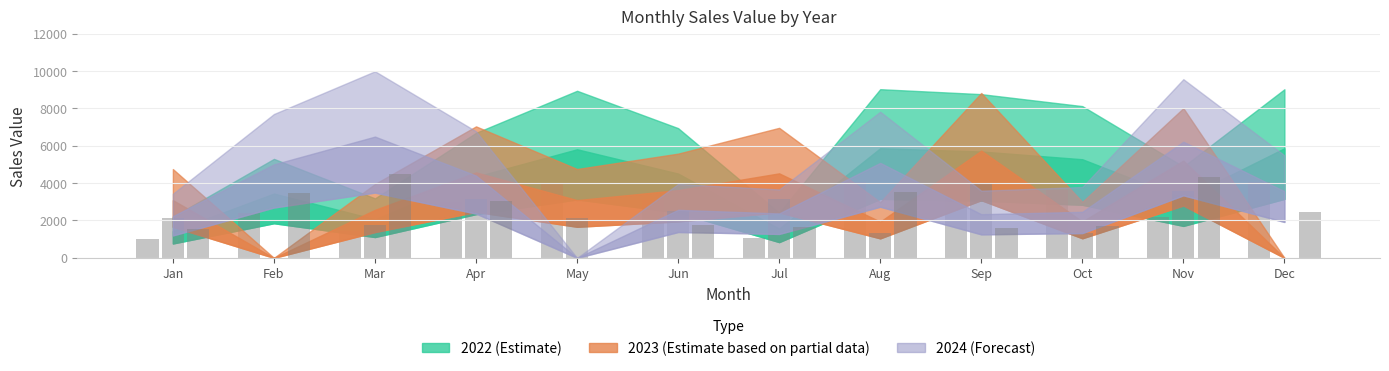

True or false: 2023 has a value of 2081.3 at Oct.

False